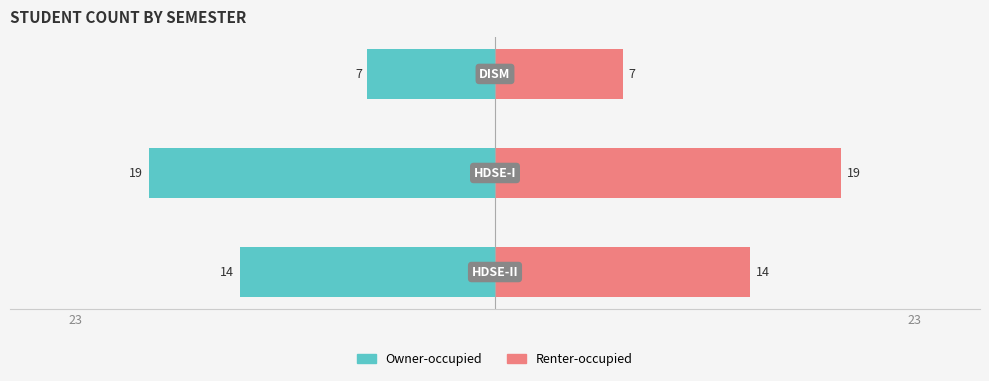

Rank the series at 23 from highest to lowest value.

Renter-occupied, Owner-occupied